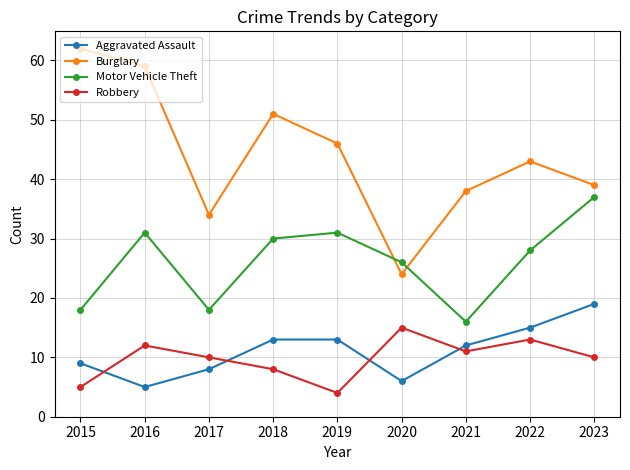

At which category does the chart reach its peak across all series?

2015